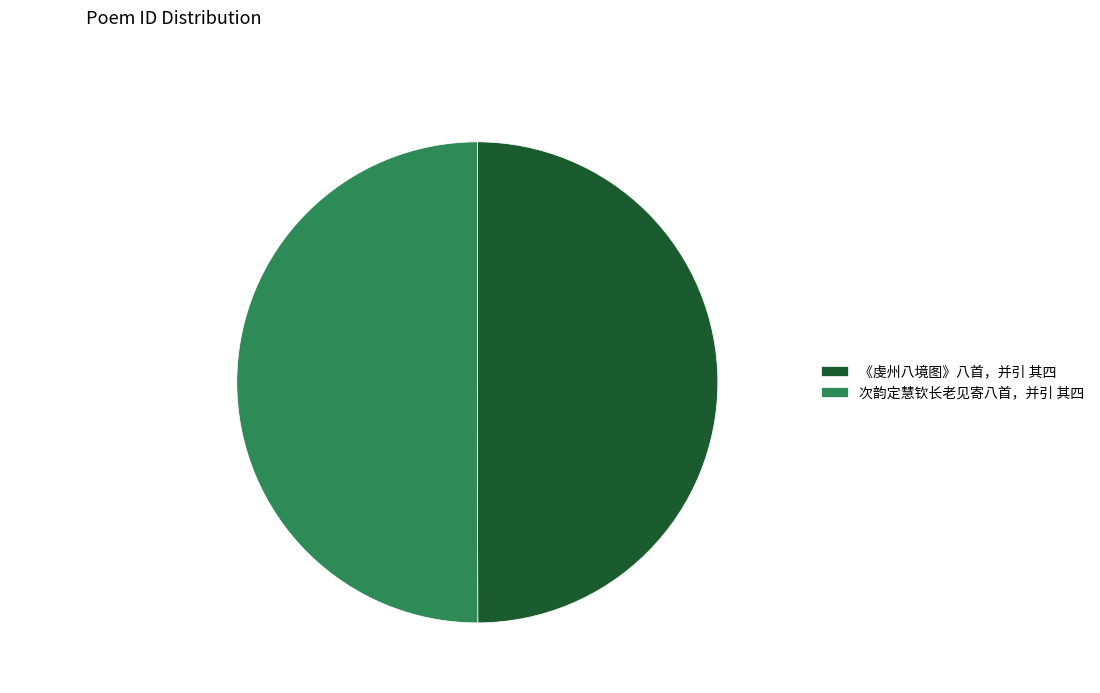

True or false: 次韵定慧钦长老见寄八首，并引 其四 accounts for 50% of the total.

True